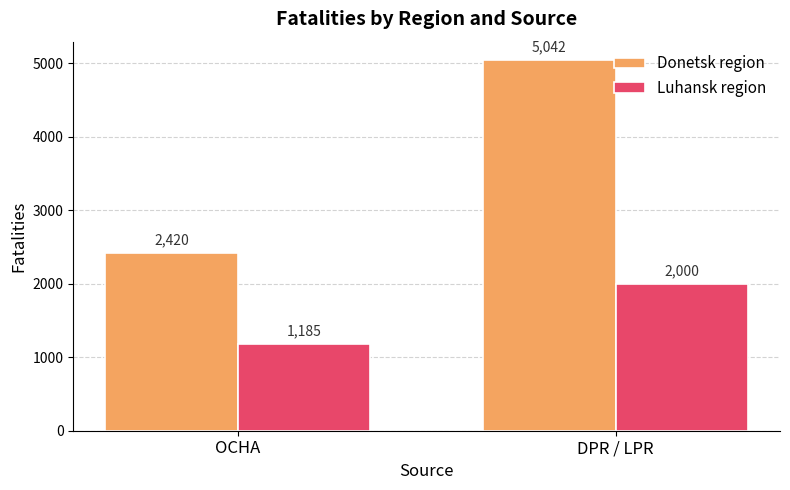

How many series are shown in this chart?

2